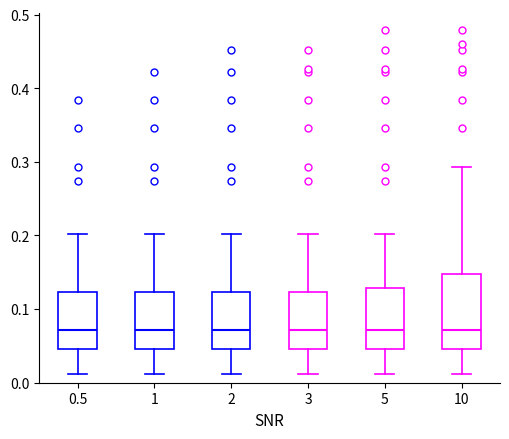

Which box is the tallest, from its lower edge to its upper edge?

10